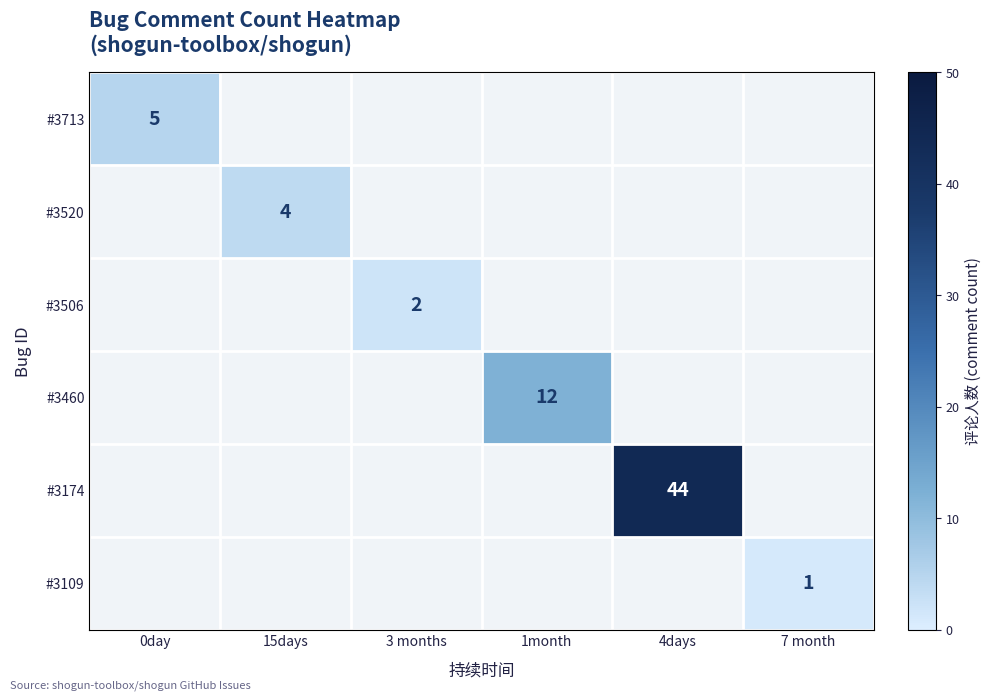

What is the maximum value shown in the chart?

44.0